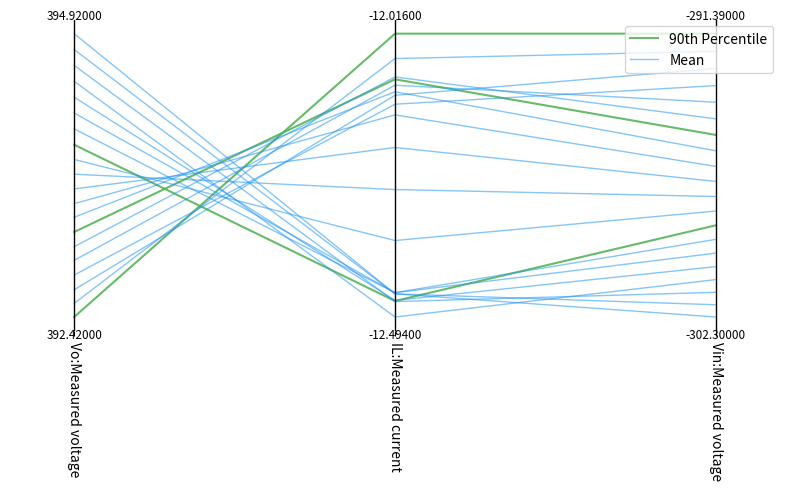

How many distinct data groups are displayed?

2